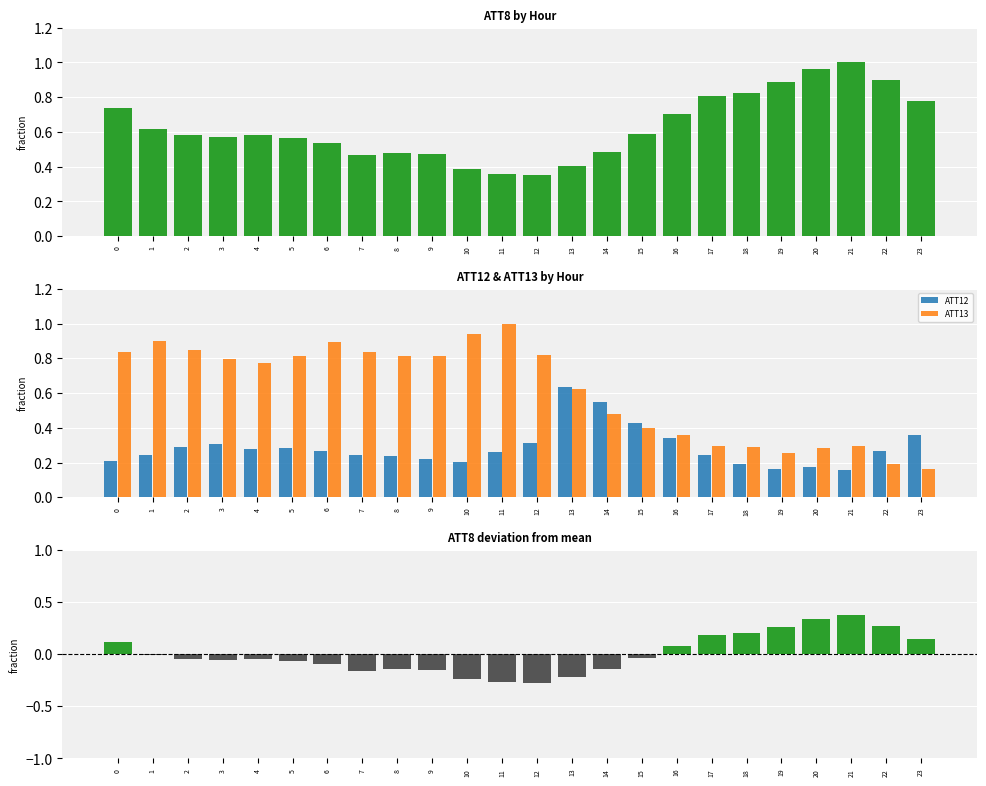

What is the difference between the highest and lowest values at 9?

1.0